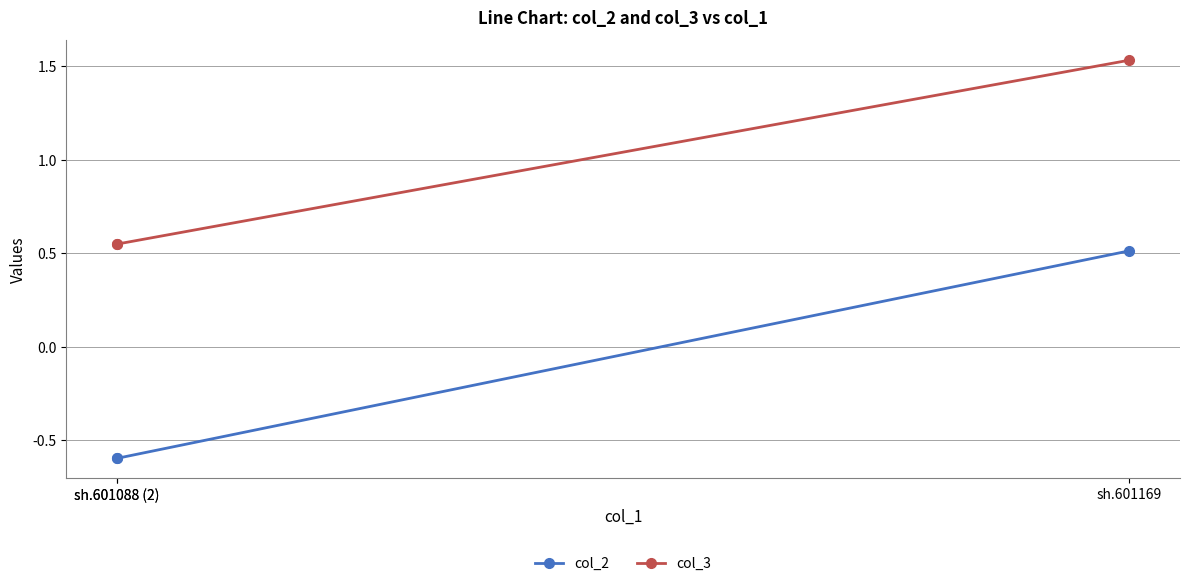

Count the number of data series in this chart.

2